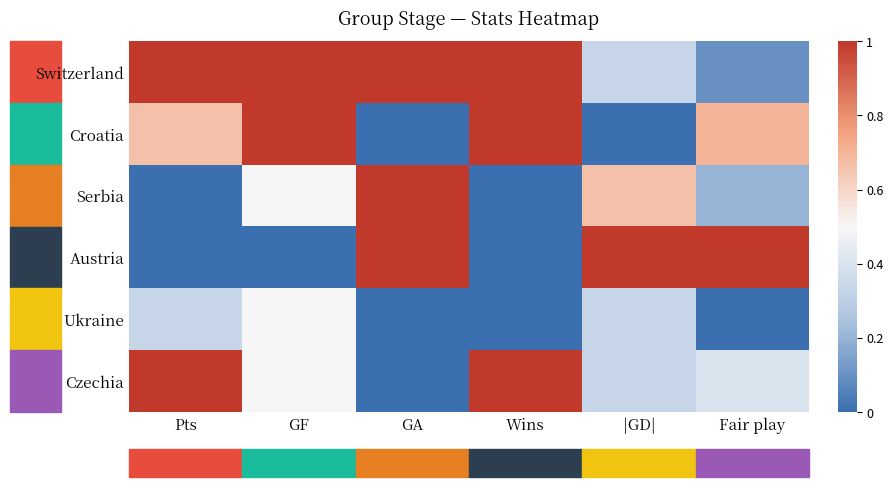

Which series has the widest spread of values?

Croatia